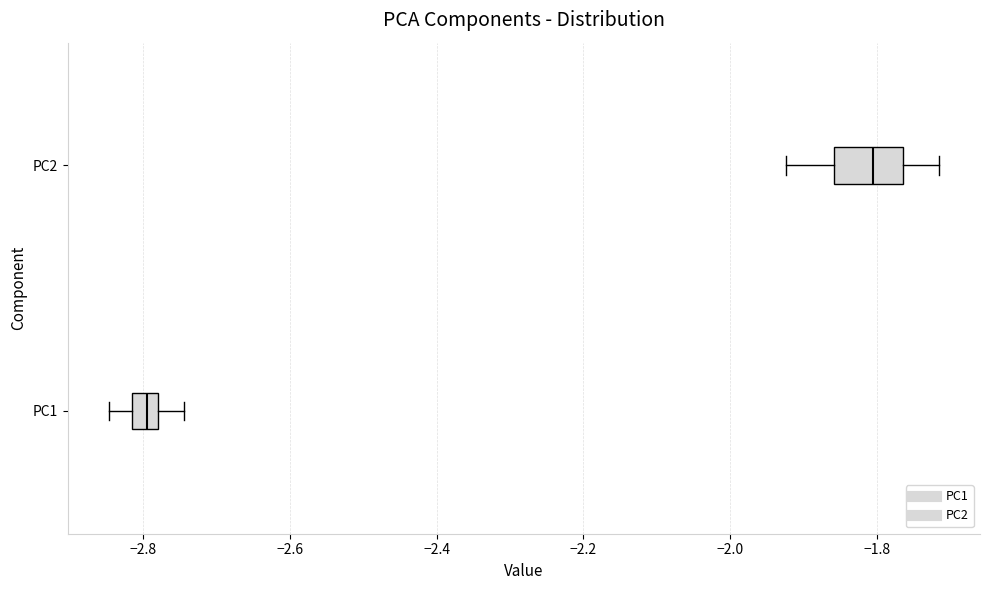

Reading bottom to top, read every box against the x-axis: the position of its median line, the range the box covers, and the ends of its whiskers. The values are not printed on the chart, so give them approximately, as read against the axis.

PC1: median -2.80, box -2.82 to -2.78, whiskers -2.84 to -2.74
PC2: median -1.80, box -1.86 to -1.76, whiskers -1.92 to -1.72